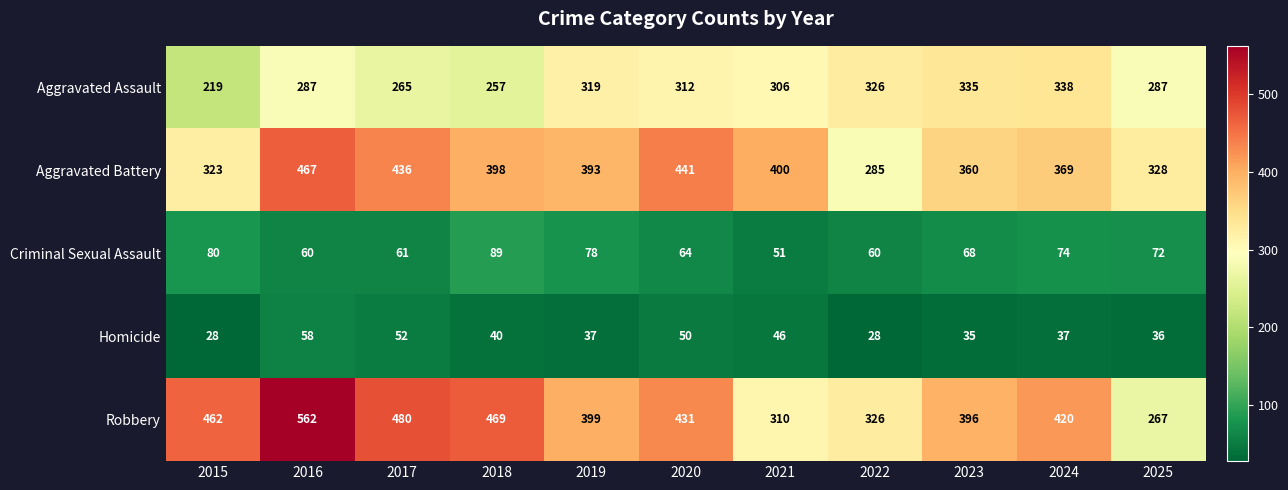

What is the smallest value displayed?

28